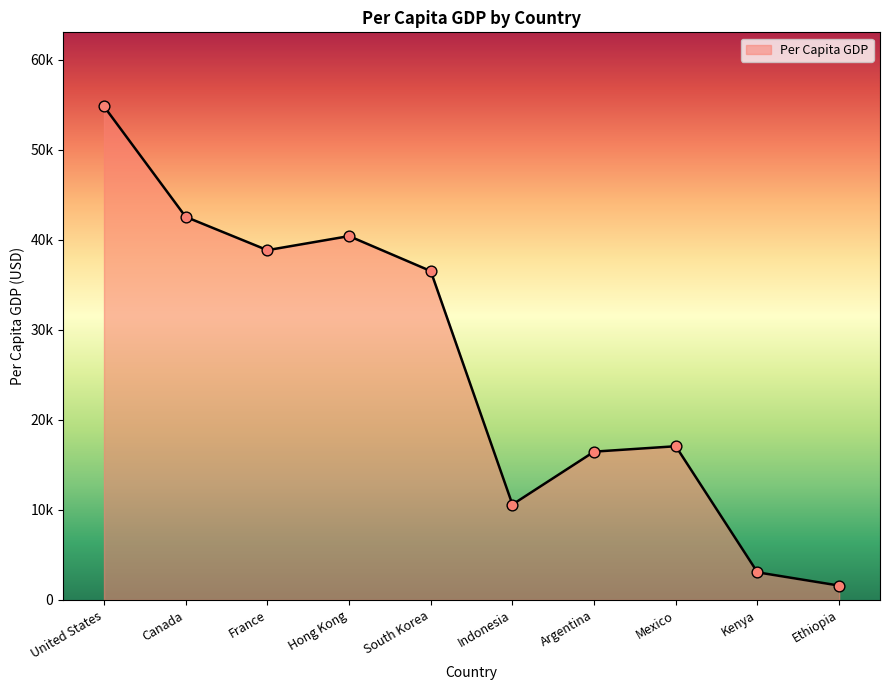

What is the change in value from Canada to Mexico?

-25470